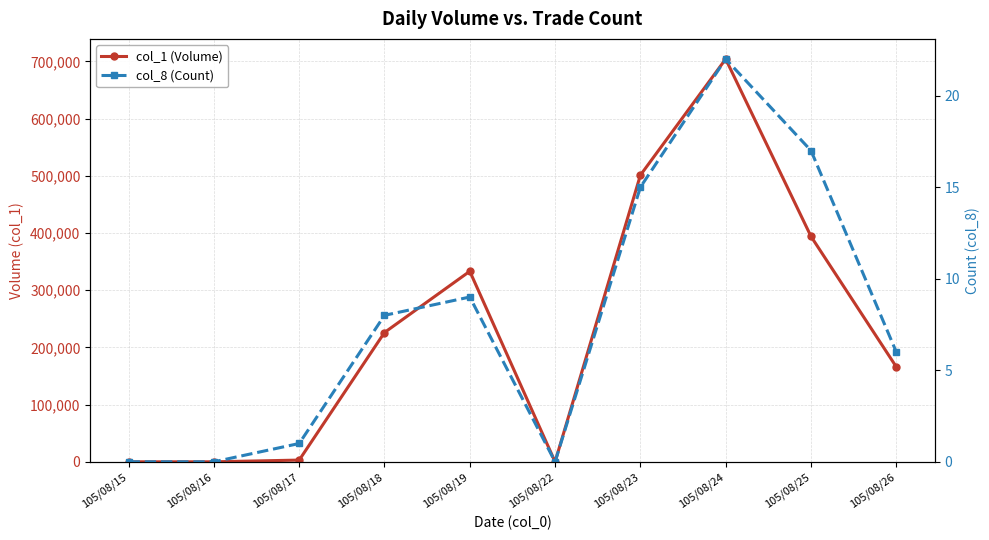

What is the sum of the col_1 (Volume) values at 105/08/25 and 105/08/26?

560000